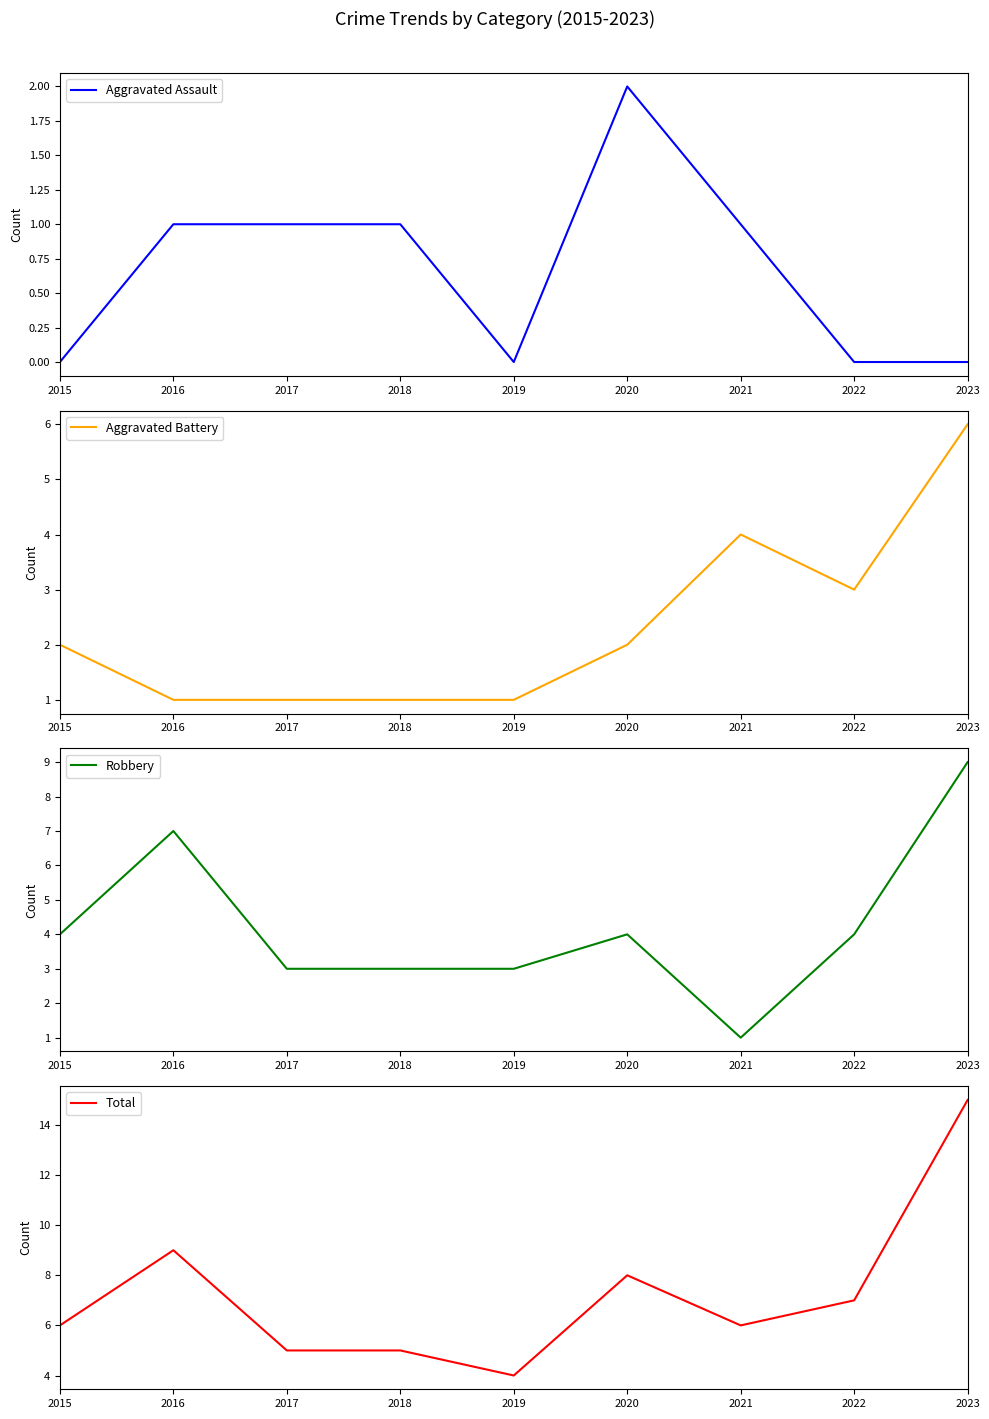

At which label does Robbery reach its minimum?

2021